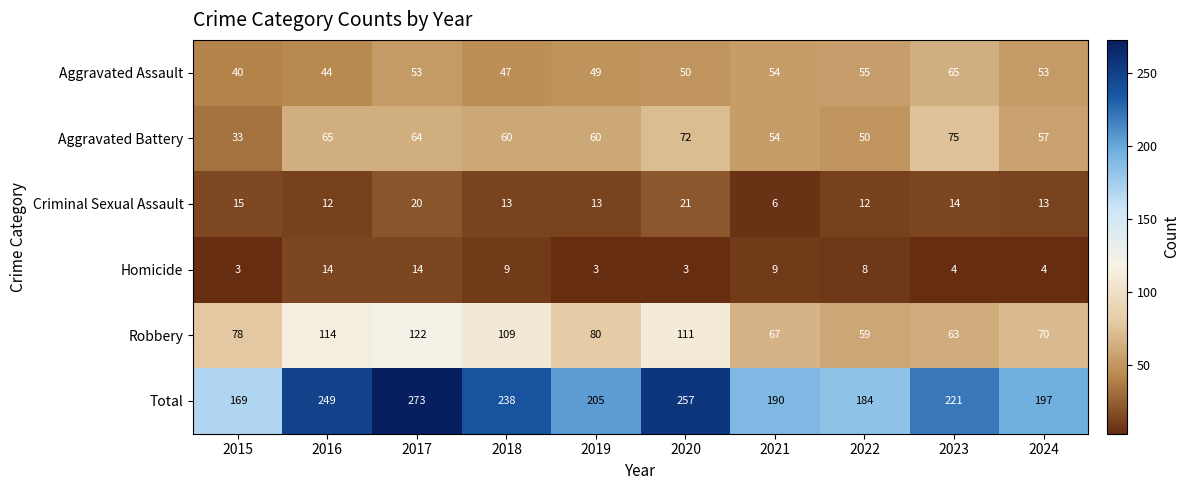

What is the difference between the maximum and minimum values in the Robbery series?

63